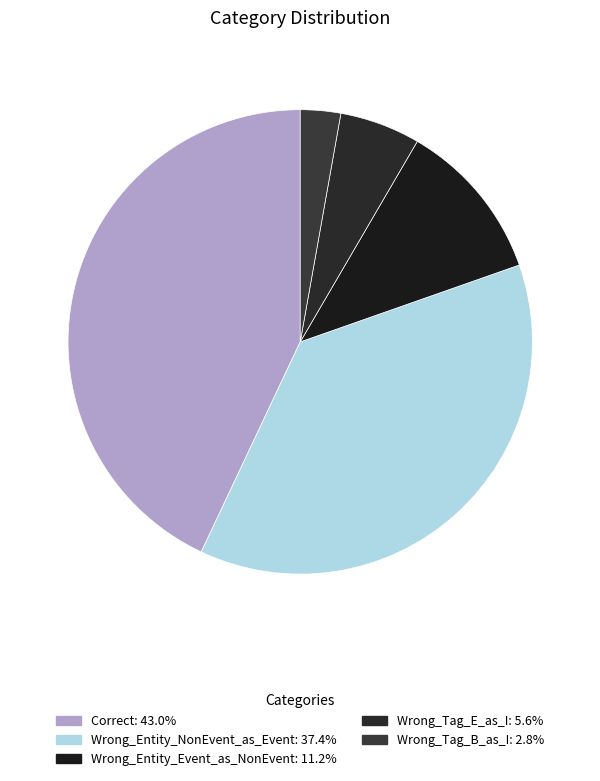

Which category has the smallest portion of the pie?

Wrong_Tag_B_as_I